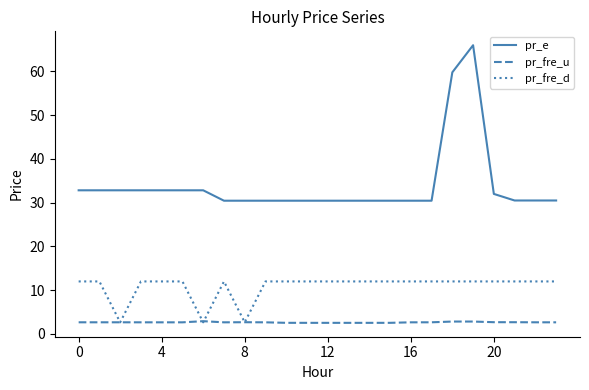

Which series has the largest total across all categories?

pr_e